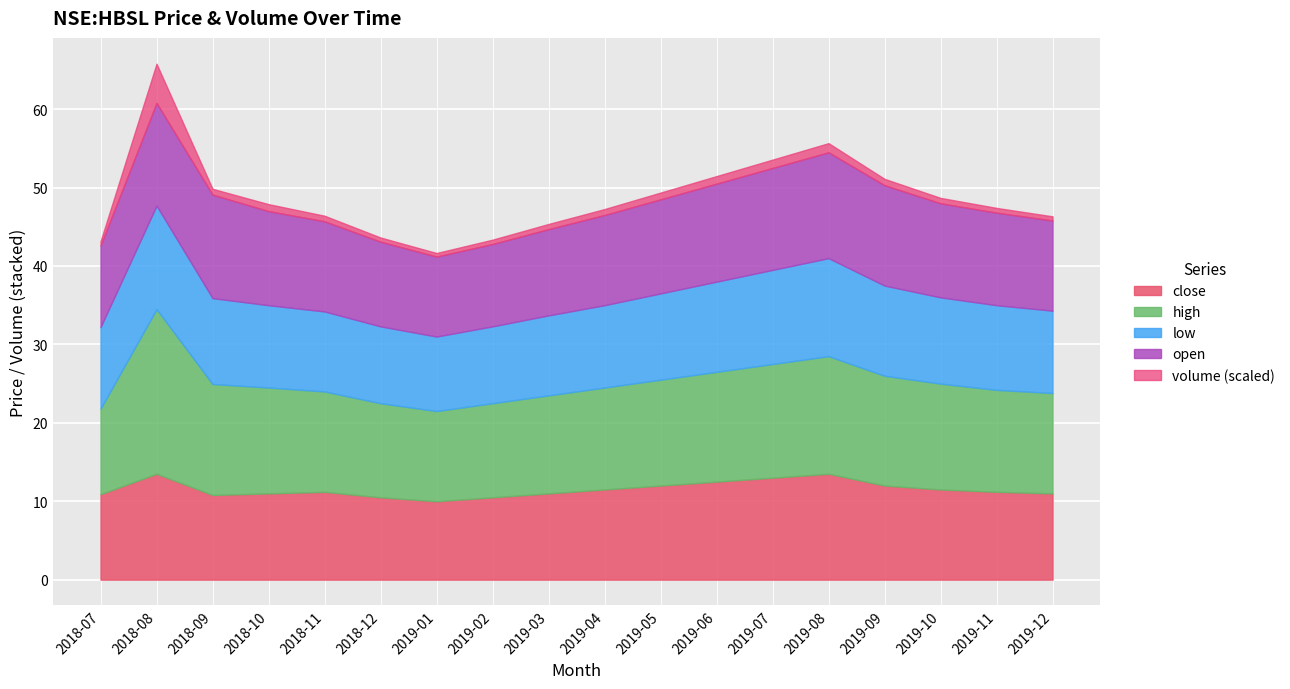

True or false: low has more than 1 points higher than both neighbors.

True